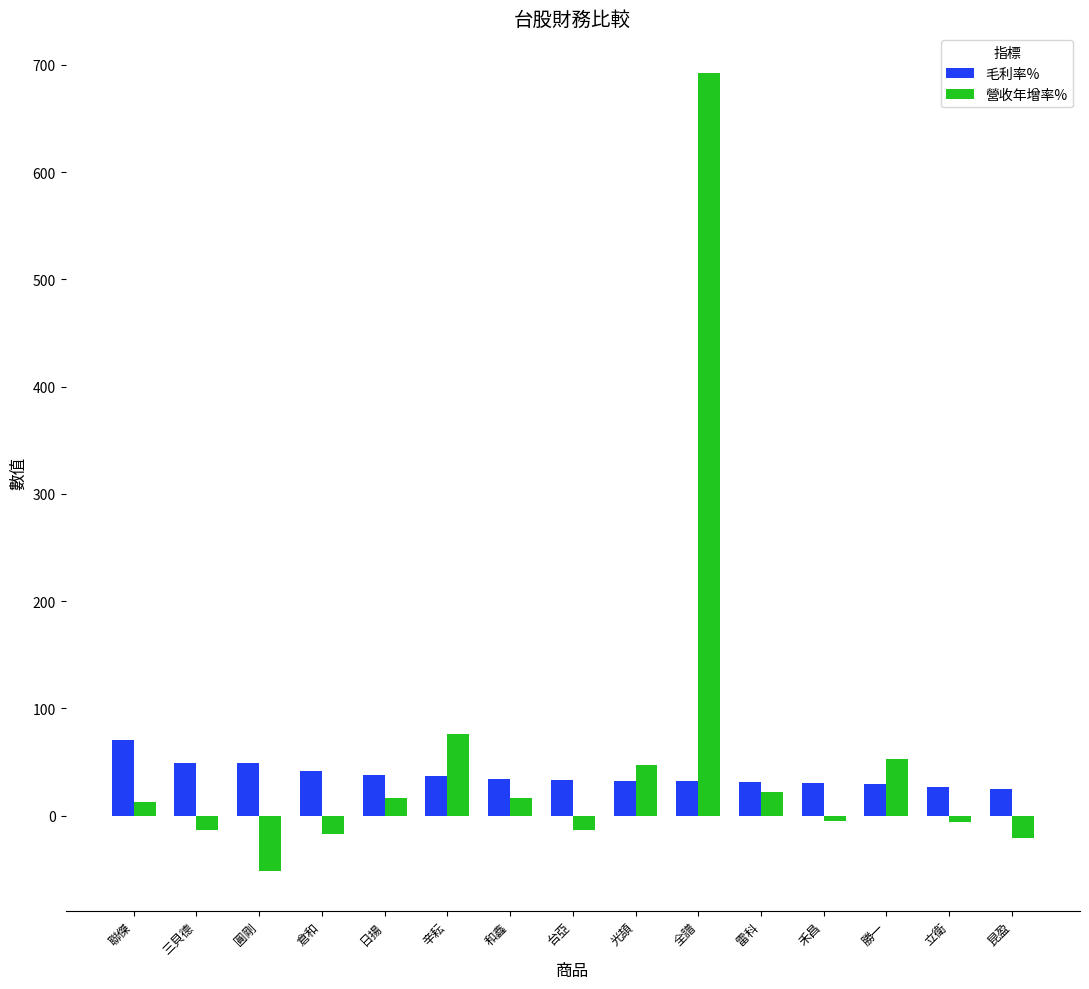

List the series in order of their peak value, lowest first.

毛利率%, 營收年增率%